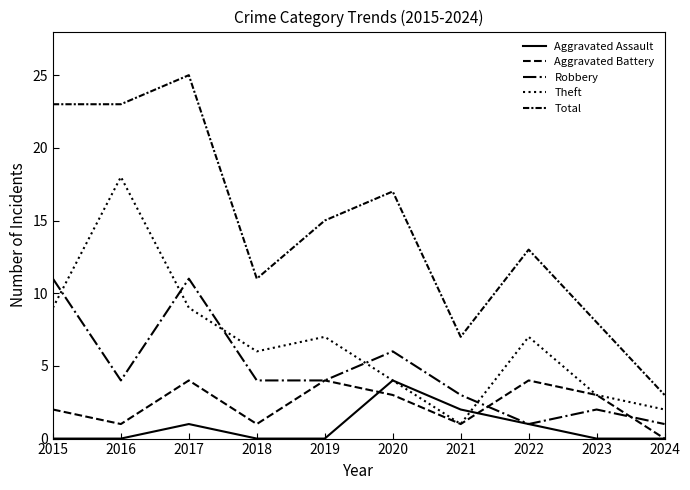

At which label does Total reach its minimum?

2024